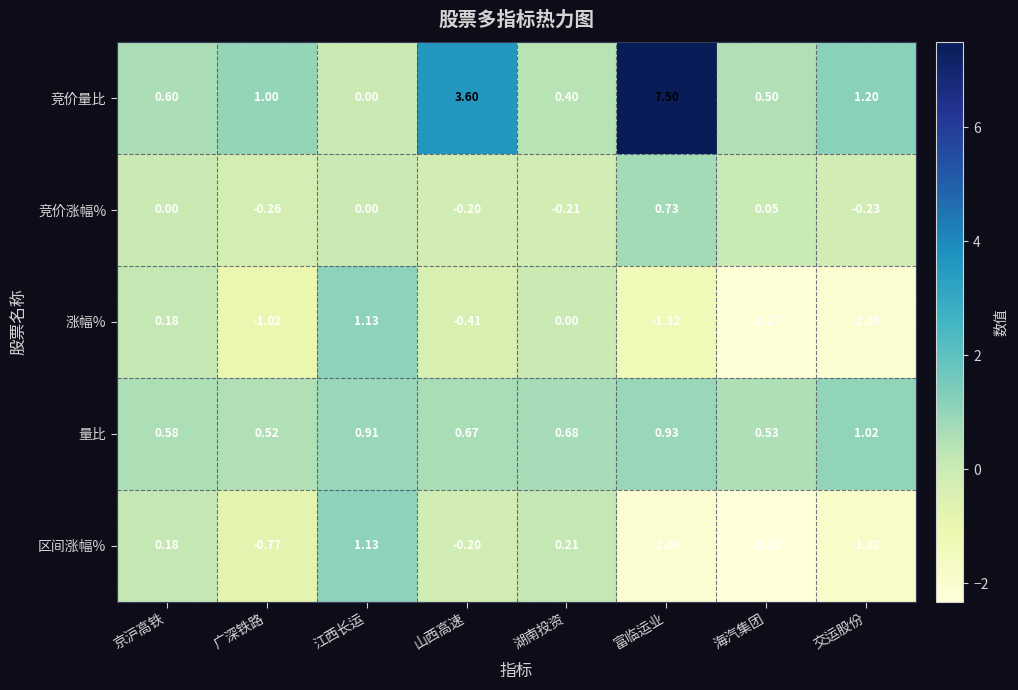

Which category has the highest value across all series?

富临运业